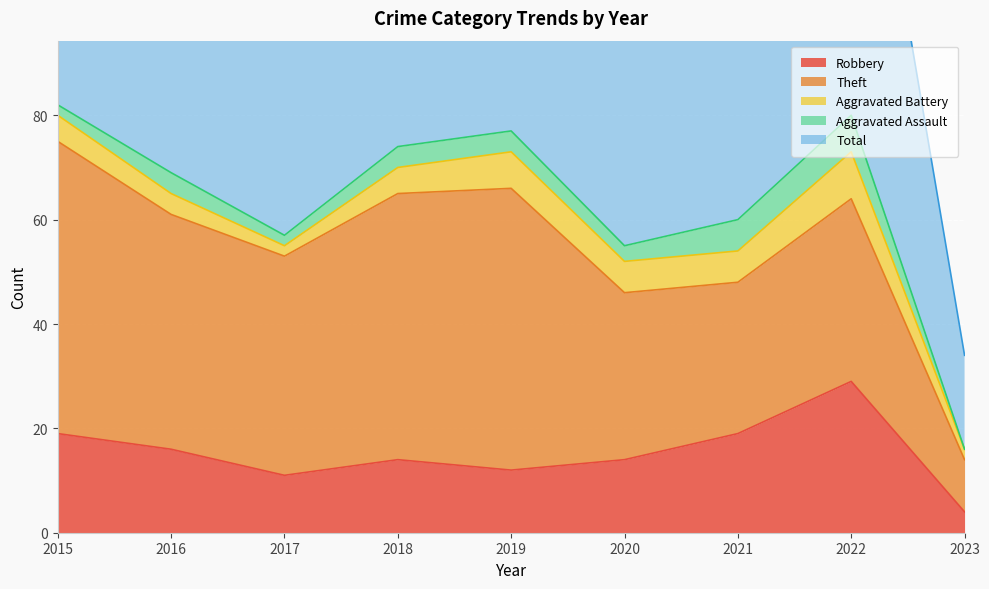

Which category has the lowest value in the Total series?

2023